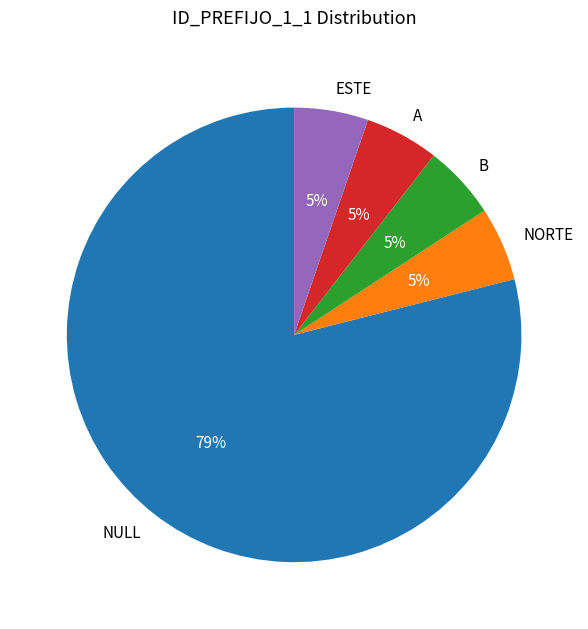

Does NULL account for over 50% of the chart?

Yes